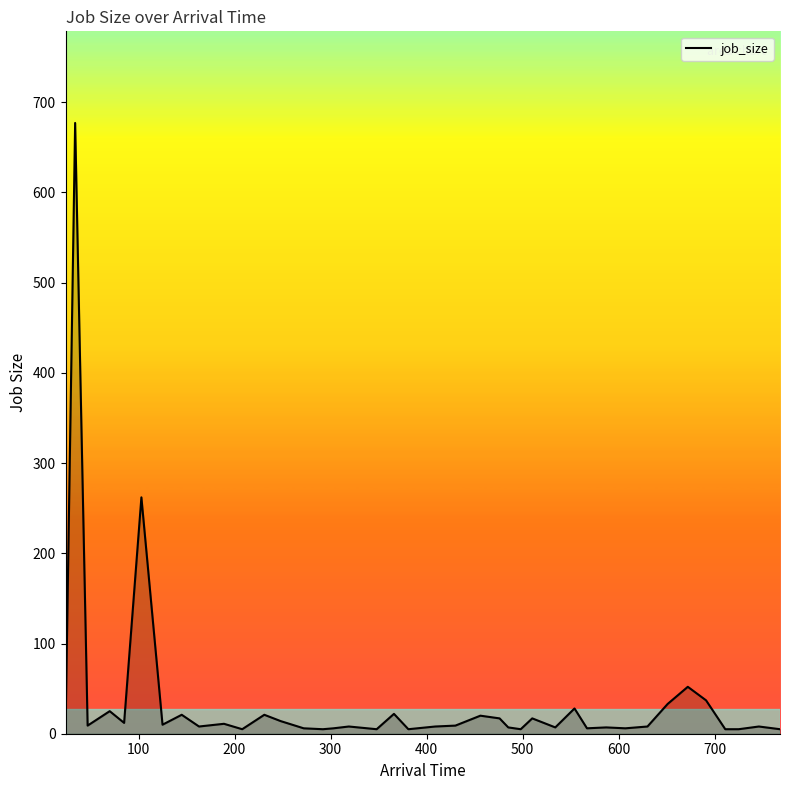

What is the difference between the maximum and minimum values?

672